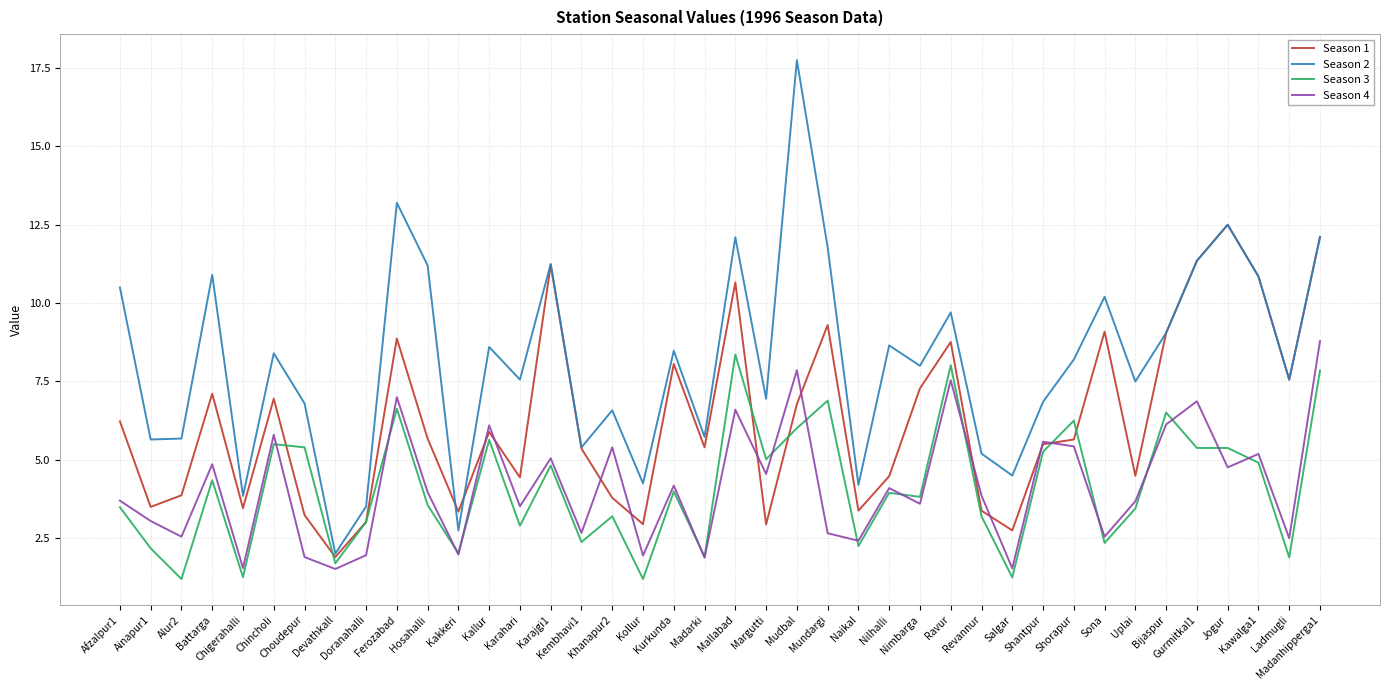

Is the value of Season 3 at Shorapur greater than the value of Season 1 at Chincholi?

No